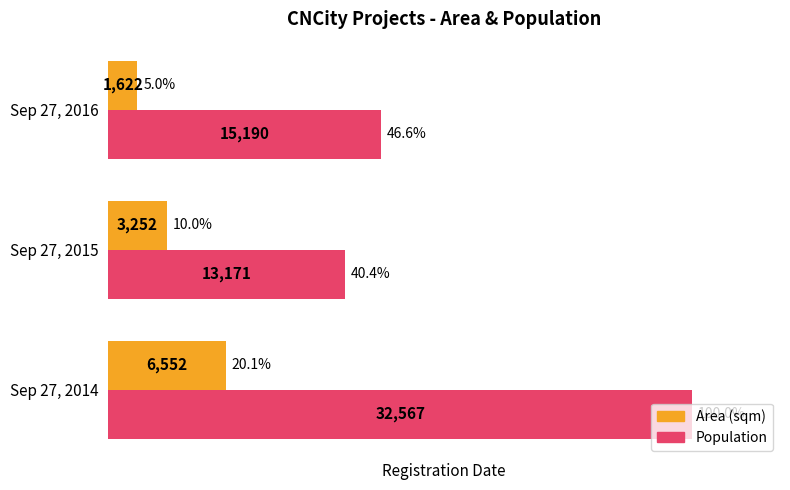

What is the greatest value displayed?

32567